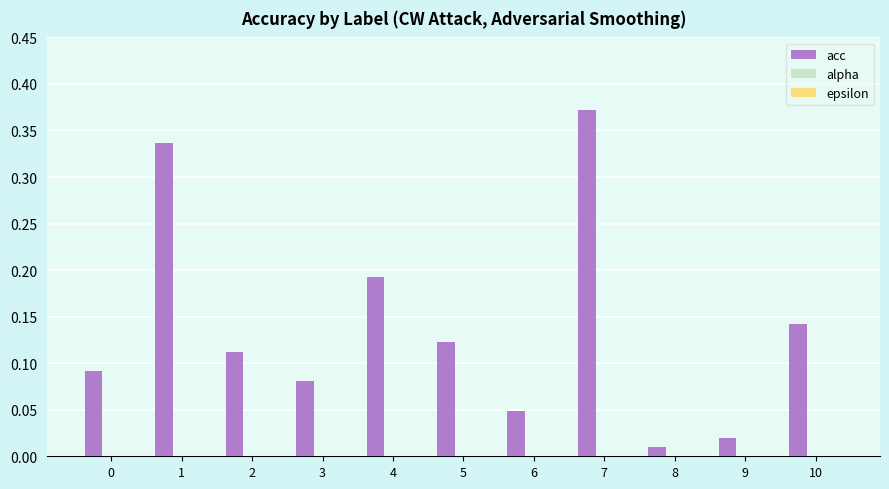

At which label is the value closest to 0?

8